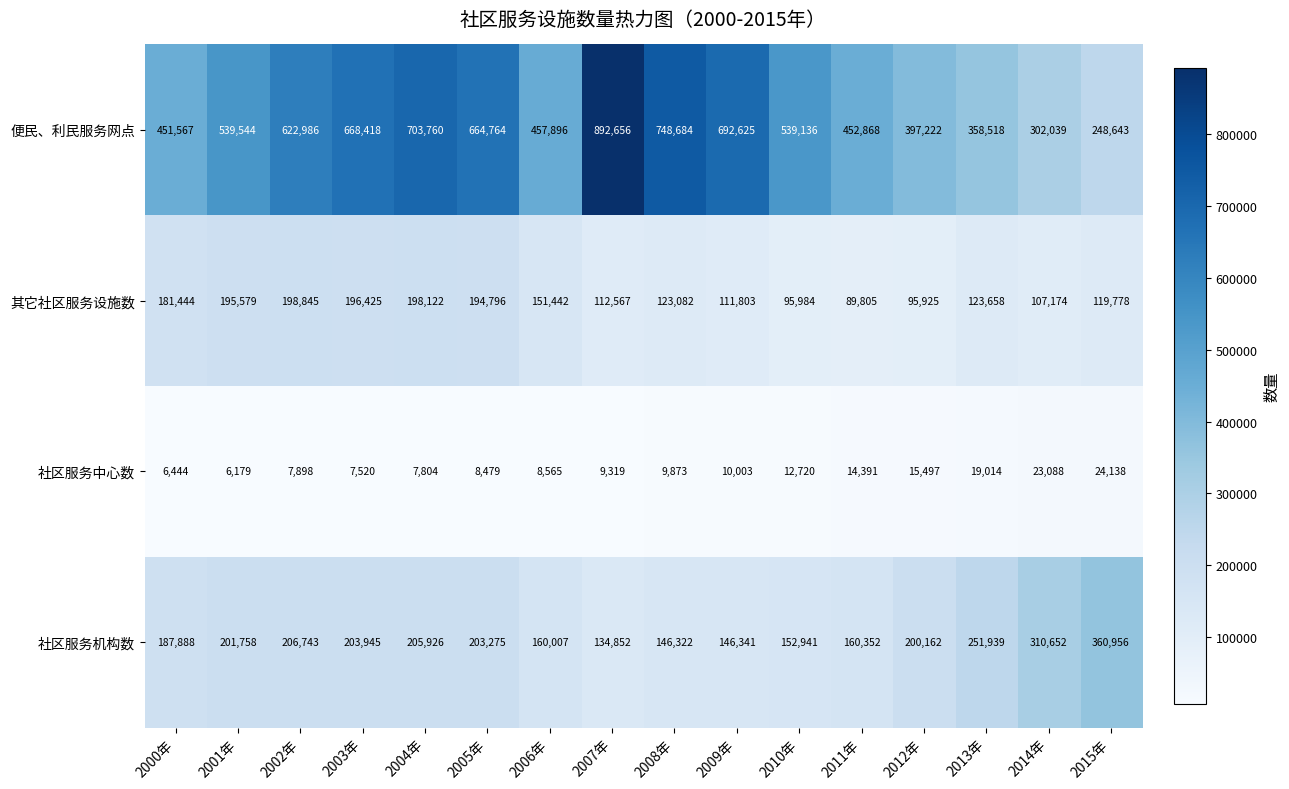

Read the 便民、利民服务网点 value at 2004年, to the nearest 50.

703750